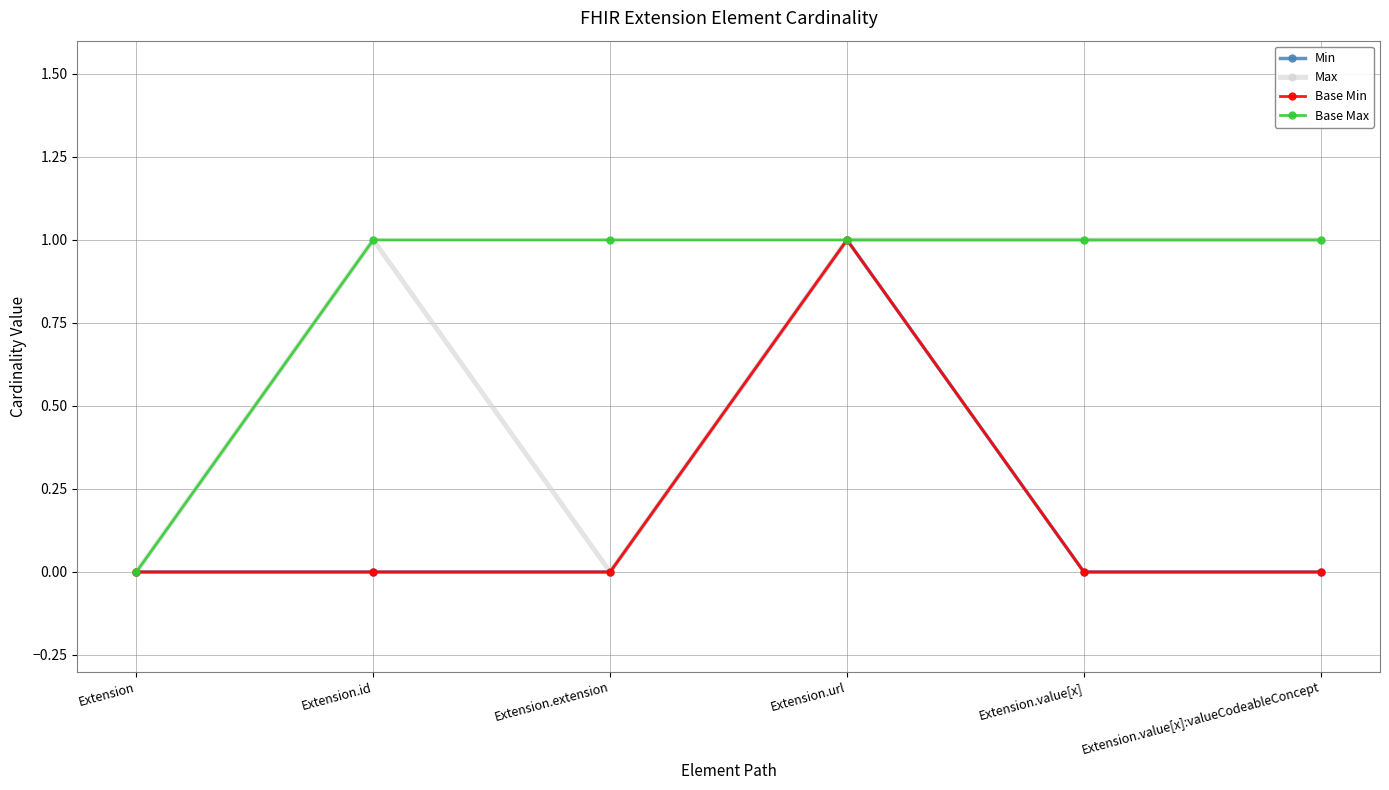

The value of Max at Extension.id is 2. True or false?

False